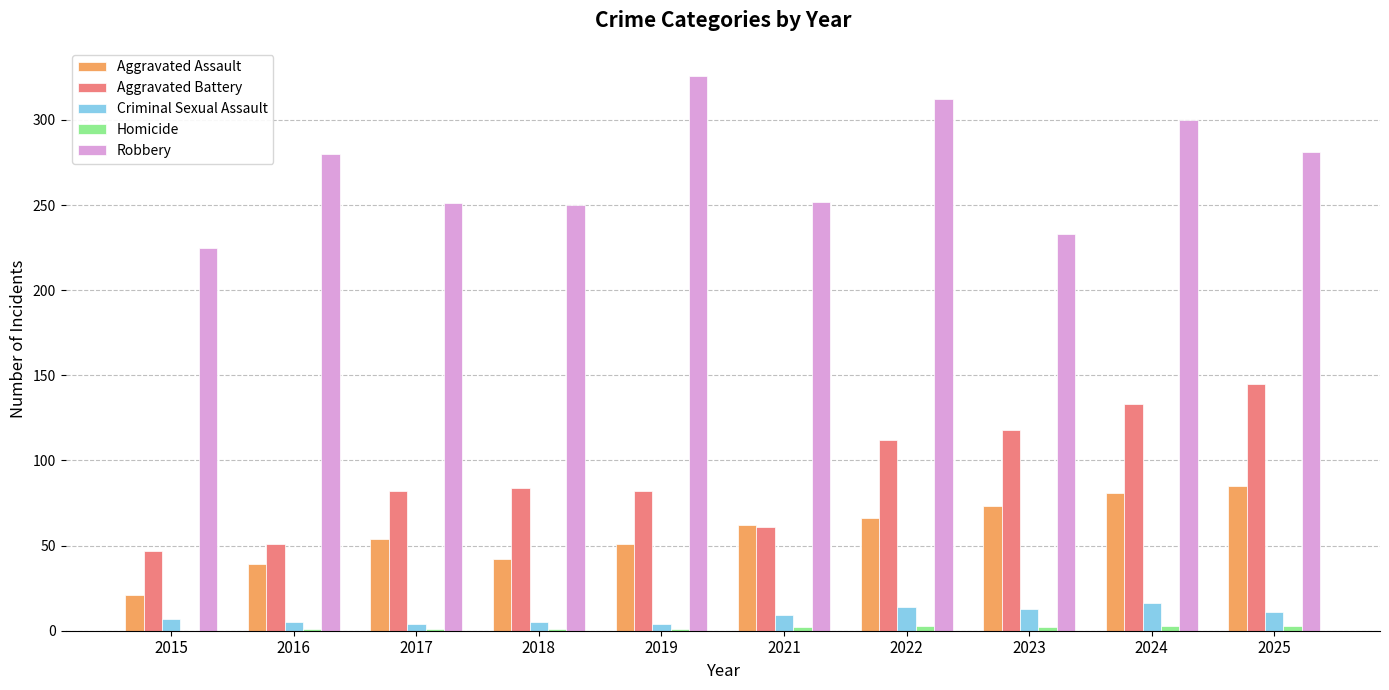

What is the highest value of the Aggravated Battery series?

145